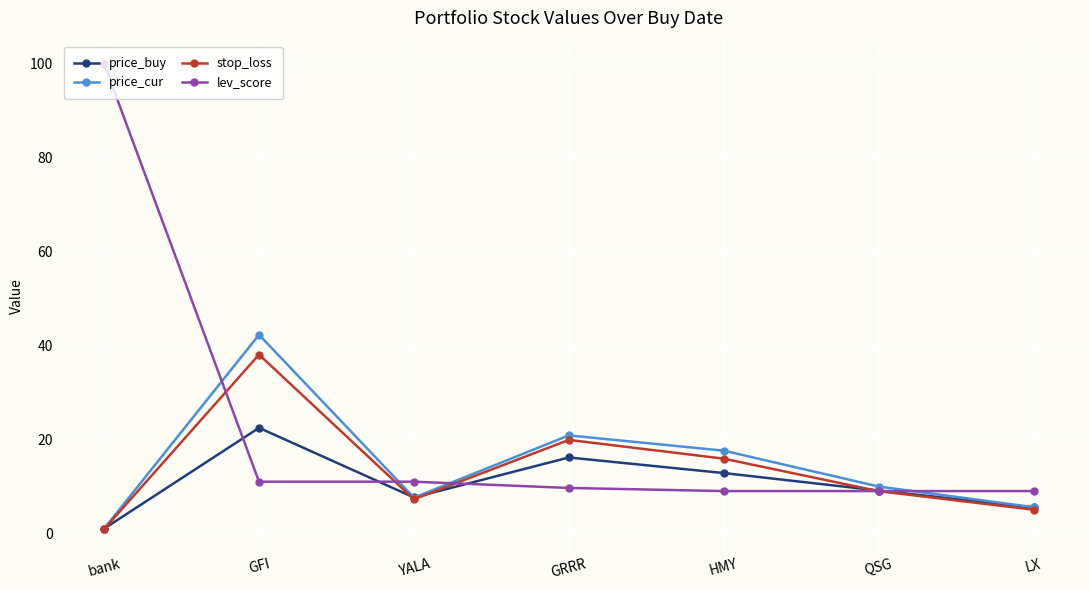

What is the value of the stop_loss point at the 1st from the left?

0.9